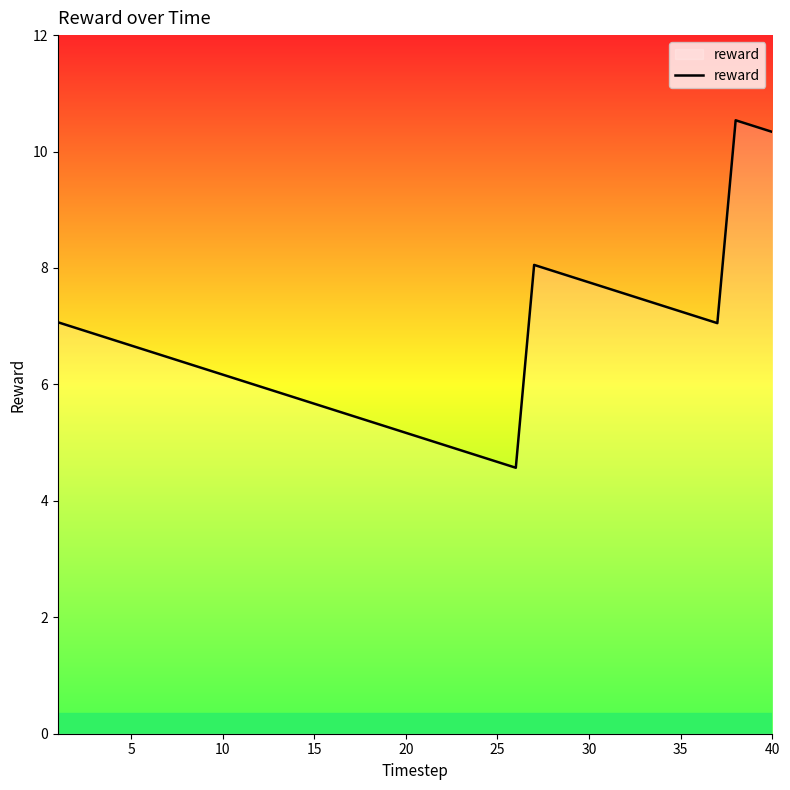

What is the minimum value shown in the chart?

4.6